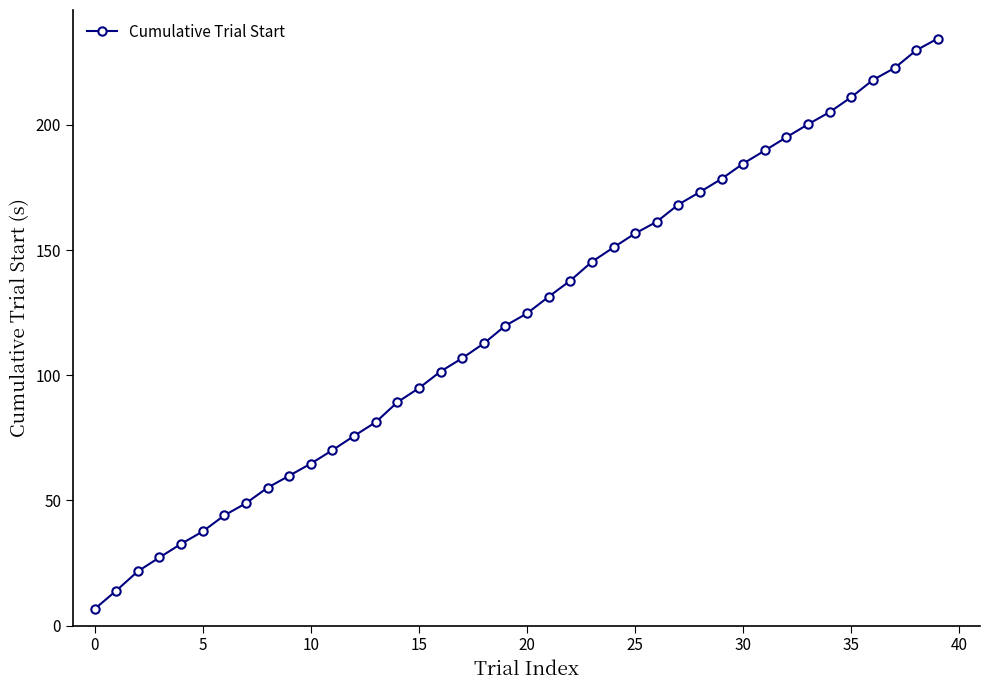

Reading right to left, extract all data points from this chart.

234.5	229.8	222.7	218.0	211.1	205.1	200.3	195.1	189.8	184.6	178.5	173.2	168.2	161.3	156.6	151.1	145.3	137.8	131.3	124.7	119.8	112.7	106.8	101.5	94.8	89.2	81.2	75.7	70.0	64.7	59.8	55.1	48.9	44.0	37.6	32.6	27.2	21.7	13.9	6.6